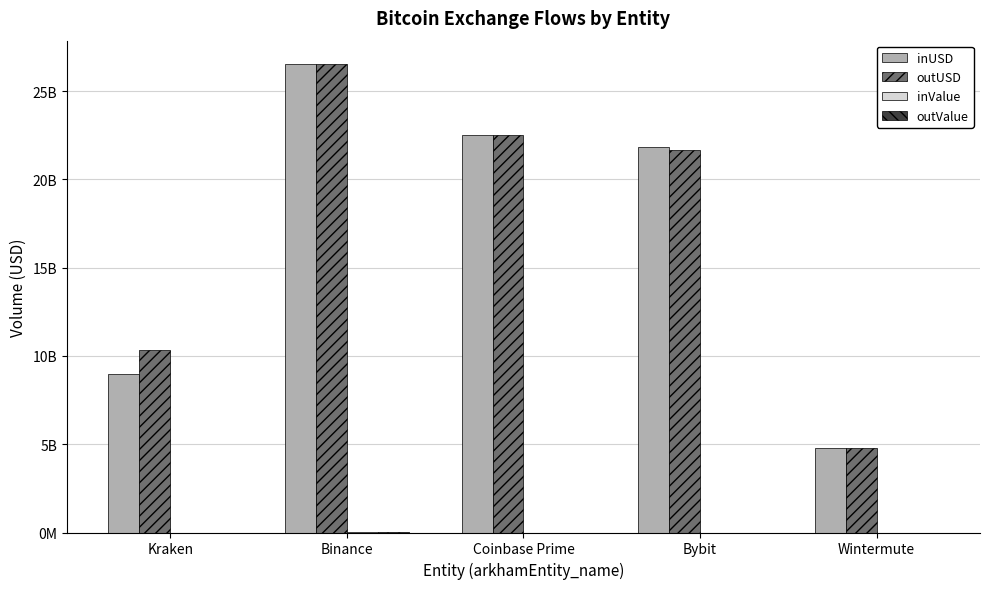

What is the label of the 1st bar from the right?

Wintermute